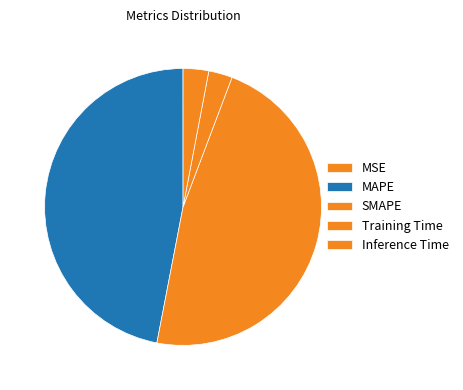

Which has a higher value, MSE or Training Time?

Training Time